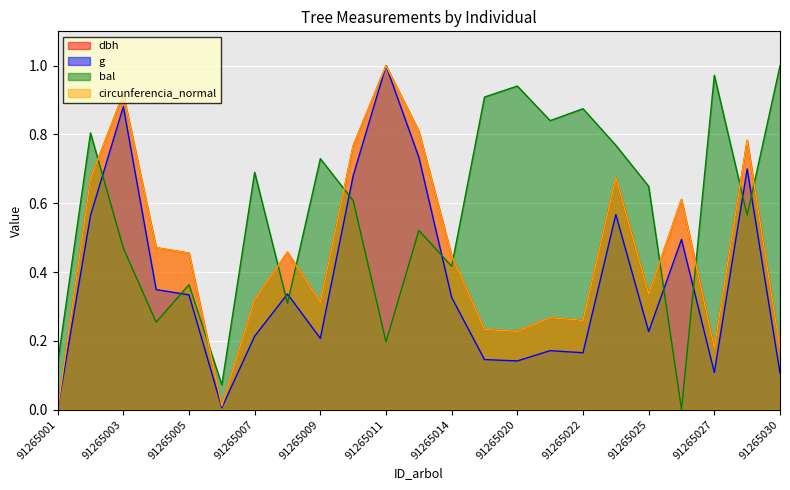

What are all the series names shown in the legend?

dbh, g, bal, circunferencia_normal